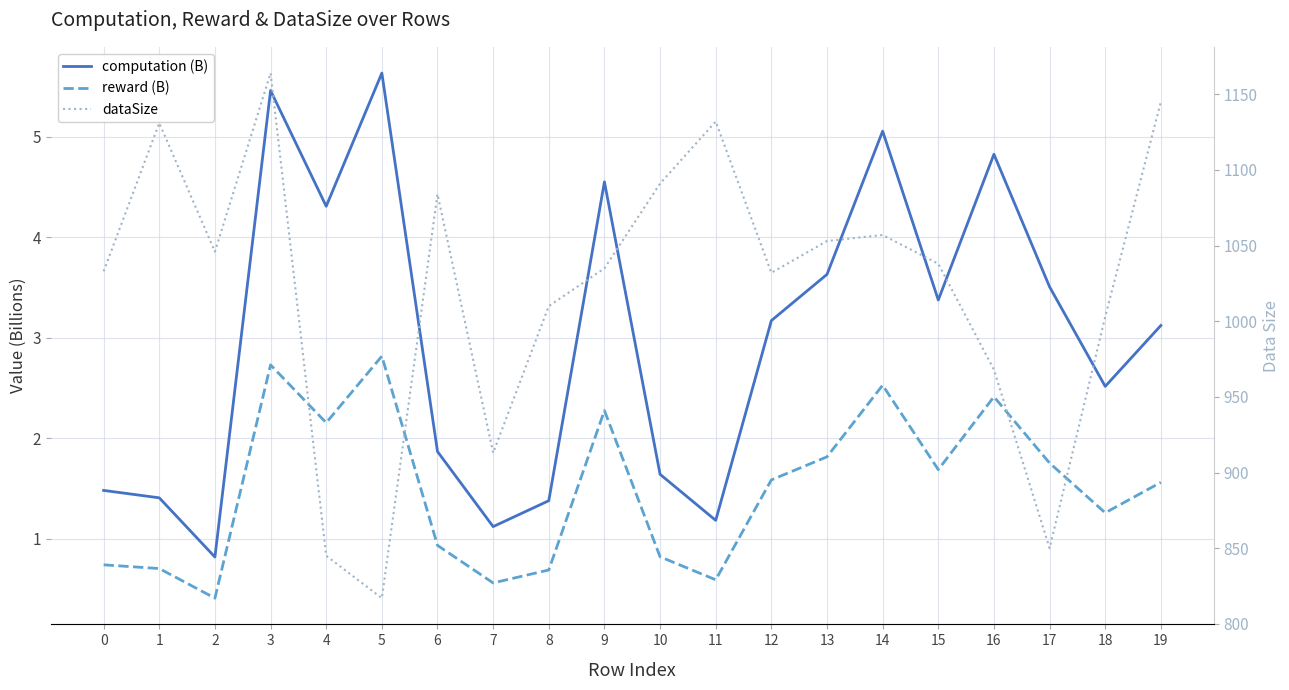

Reading left to right, what are all the values shown in this chart?

computation (B): 1.5	1.4	0.8	5.5	4.3	5.6	1.9	1.1	1.4	4.5	1.6	1.2	3.2	3.6	5.1	3.4	4.8	3.5	2.5	3.1
reward (B): 0.7	0.7	0.4	2.7	2.2	2.8	0.9	0.6	0.7	2.3	0.8	0.6	1.6	1.8	2.5	1.7	2.4	1.8	1.3	1.6
dataSize: 1033.0	1131.0	1046.0	1164.0	845.0	817.0	1084.0	913.0	1010.0	1035.0	1091.0	1132.0	1032.0	1053.0	1057.0	1038.0	968.0	850.0	1003.0	1145.0